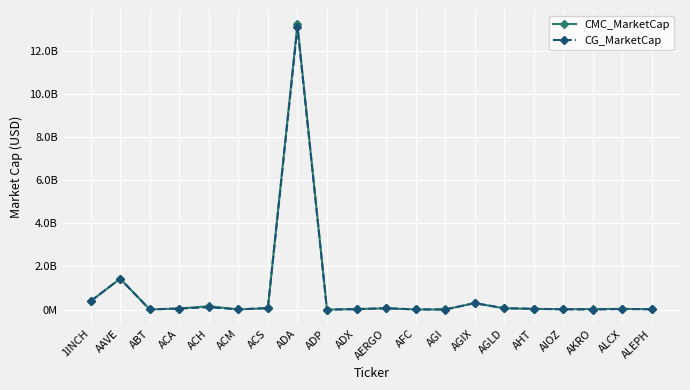

Reading left to right, extract all data points from this chart.

CMC_MarketCap: 1INCH=389642261.7	AAVE=1433699504.1	ABT=8850939.3	ACA=50836028.7	ACH=156133705.9	ACM=11173543.8	ACS=69049019.1	ADA=13226039220.6	ADP=3115883.5	ADX=22608868.9	AERGO=63156814.7	AFC=5976410.2	AGI=7875925.4	AGIX=300866098.5	AGLD=61097667.7	AHT=34431069.2	AIOZ=17942282.8	AKRO=27158753.5	ALCX=31870154.6	ALEPH=20561210.3
CG_MarketCap: 1INCH=389687788.0	AAVE=1432683057.0	ABT=8833671.0	ACA=50717895.0	ACH=111025989.0	ACM=11160160.0	ACS=69269563.0	ADA=13096199833.0	ADP=3133992.0	ADX=22714816.0	AERGO=63099624.0	AFC=12299722.0	AGI=5789079.0	AGIX=300718913.0	AGLD=67346314.0	AHT=37043156.0	AIOZ=17994616.0	AKRO=611869.0	ALCX=31878136.0	ALEPH=15430410.0